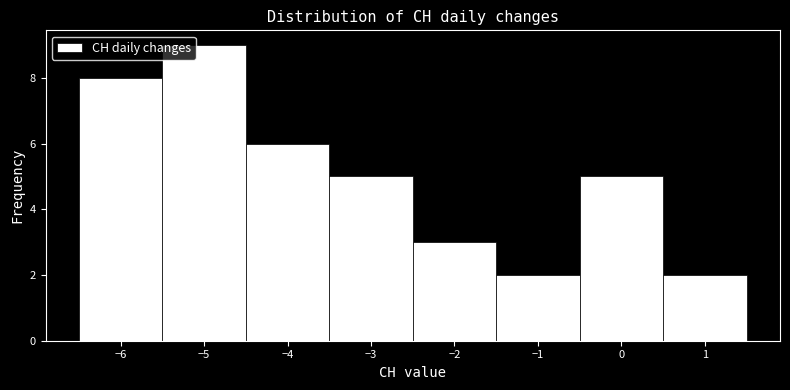

How tall is the bar that spans -4.5 to -3.5 on the x-axis? The values are not printed on the chart, so give them approximately, as read against the axis.

6